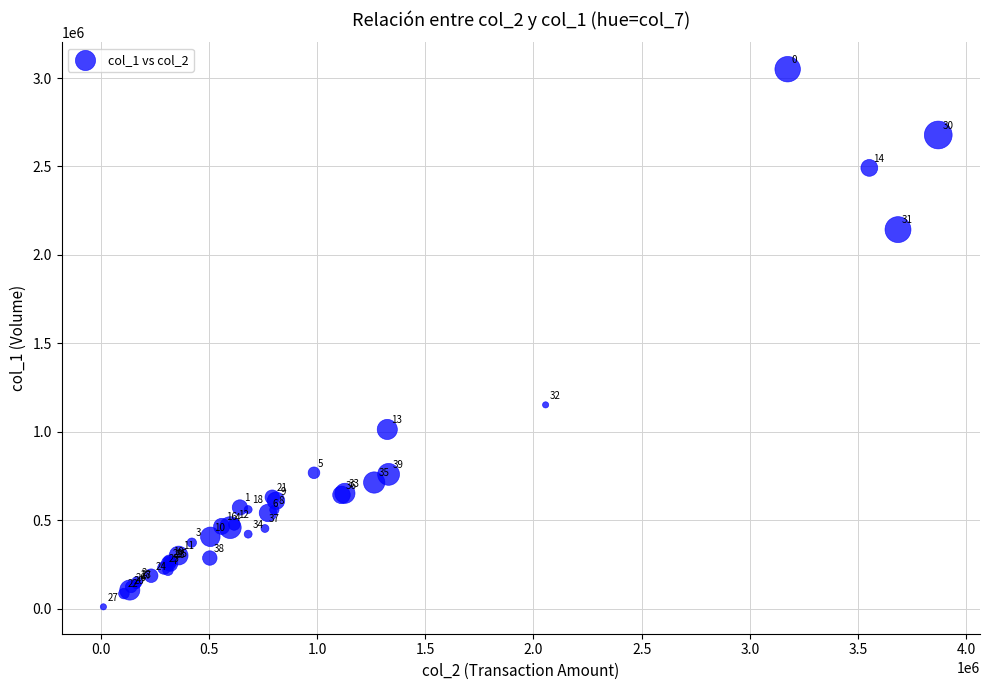

What Y value in the scatter plot is closest to 1530000?

1152000